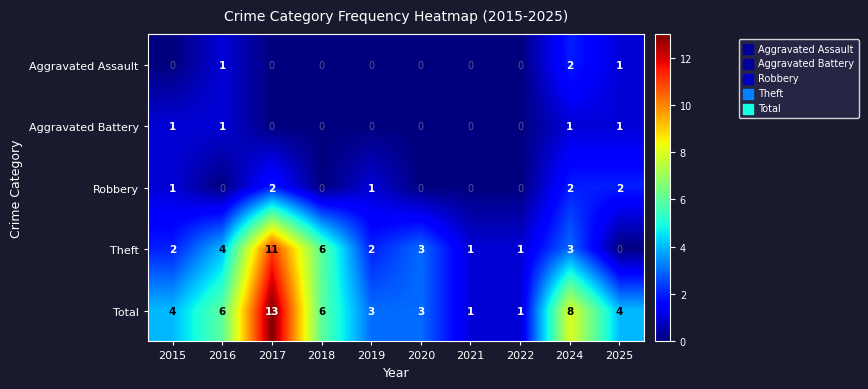

Where does the Theft series first go above 3?

2016